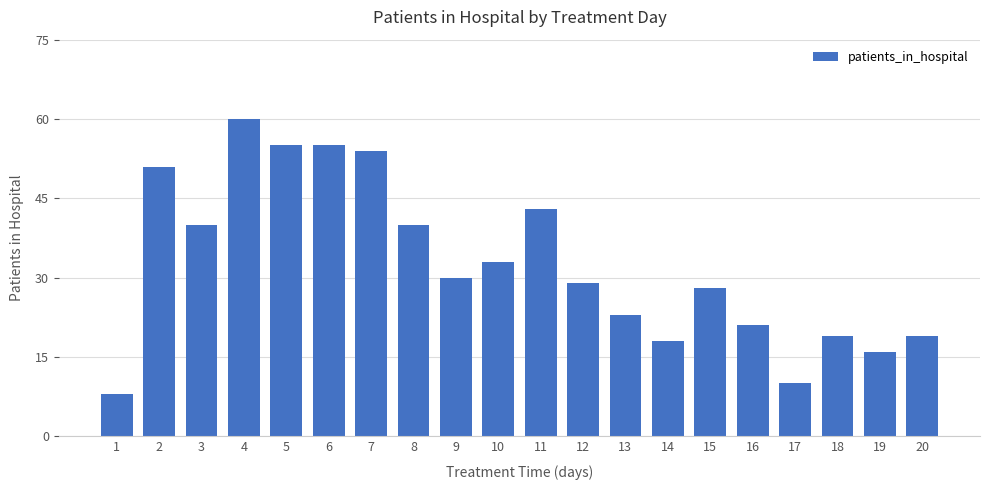

The chart shows a value of 30 at 14. True or false?

False